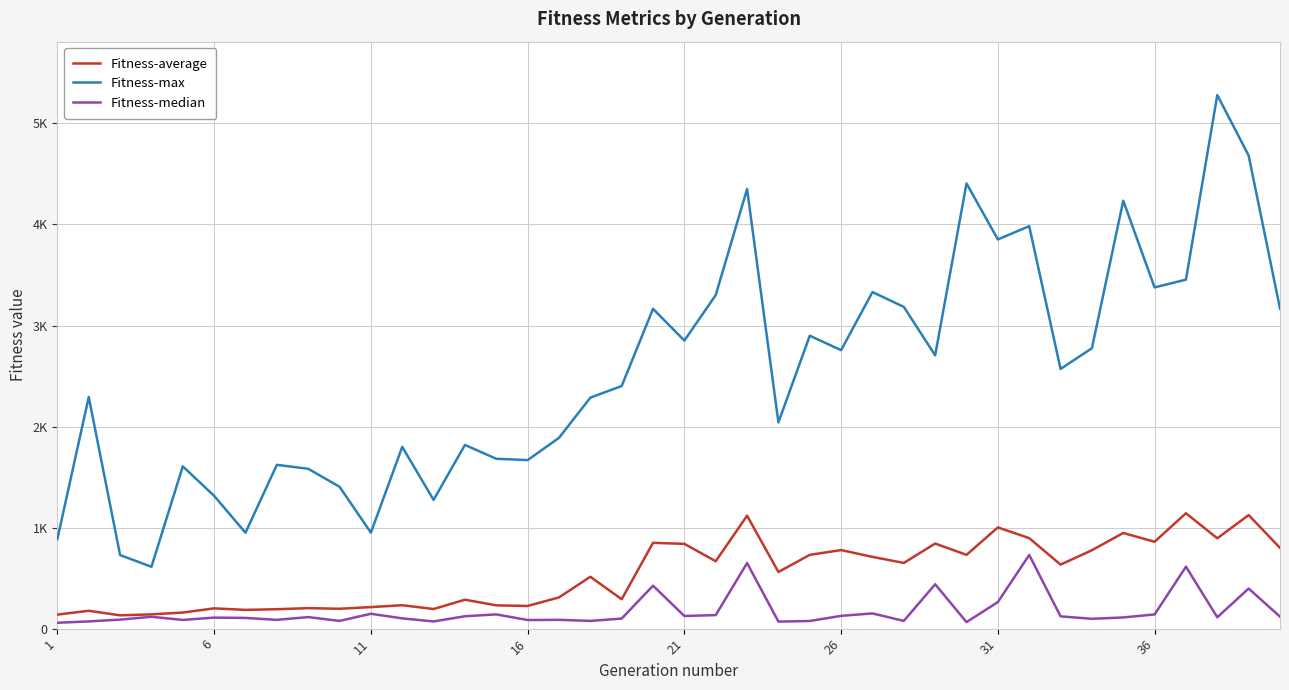

Is this an area chart (filled region under the line)?

No